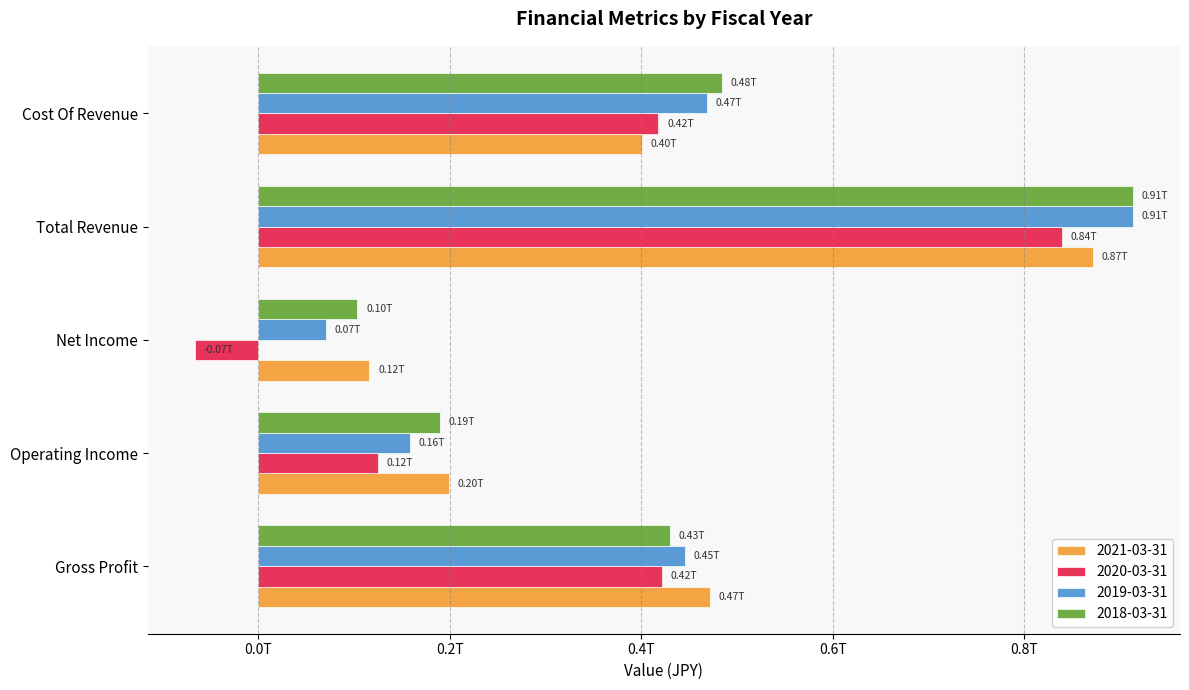

What are all the series names shown in the legend?

2021-03-31, 2020-03-31, 2019-03-31, 2018-03-31